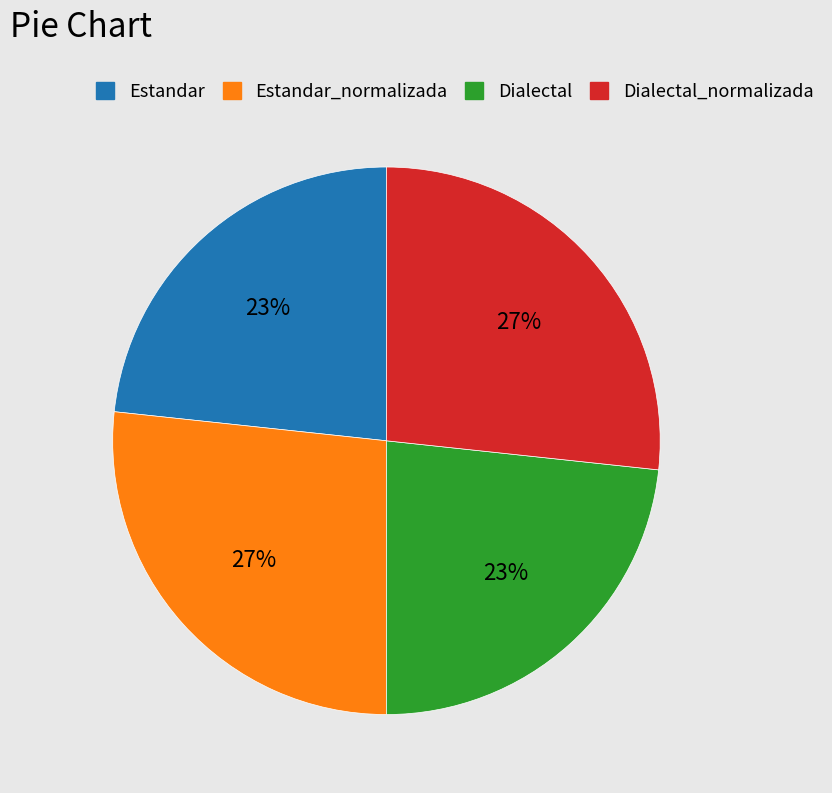

Count the number of slices in the pie.

4